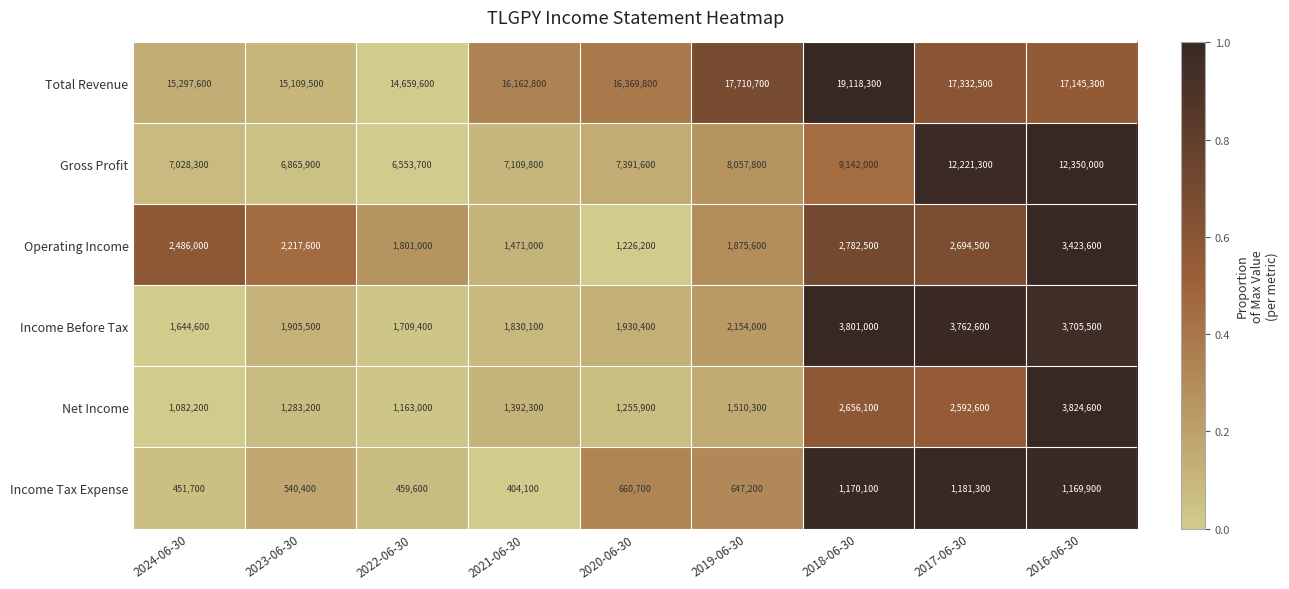

What is the difference between the highest and lowest values at 2018-06-30?

17948200